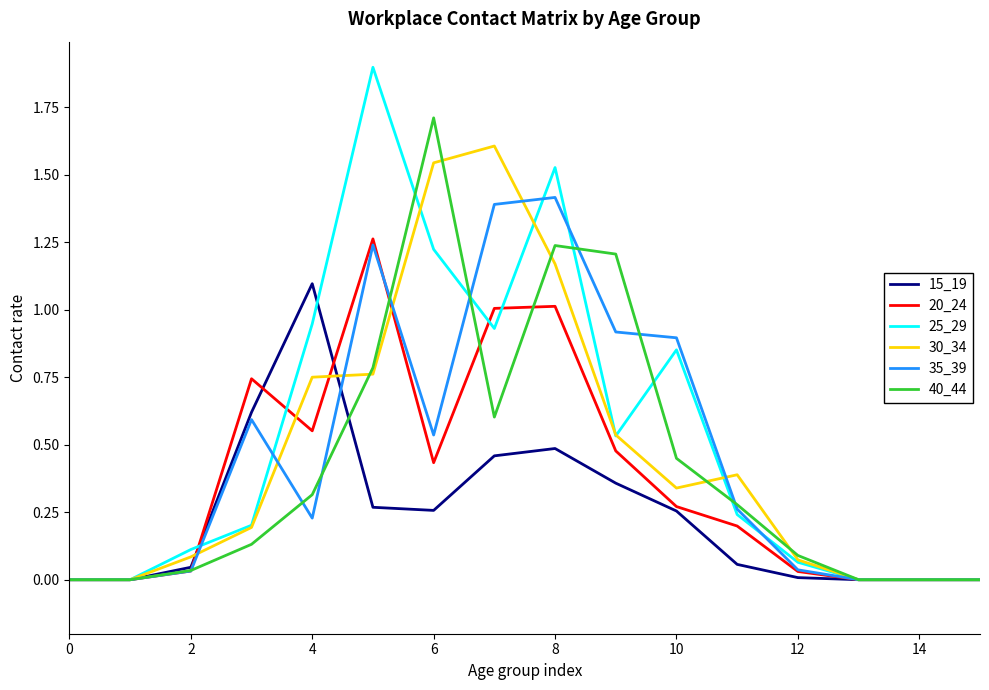

Which series has the largest range (max minus min)?

25_29